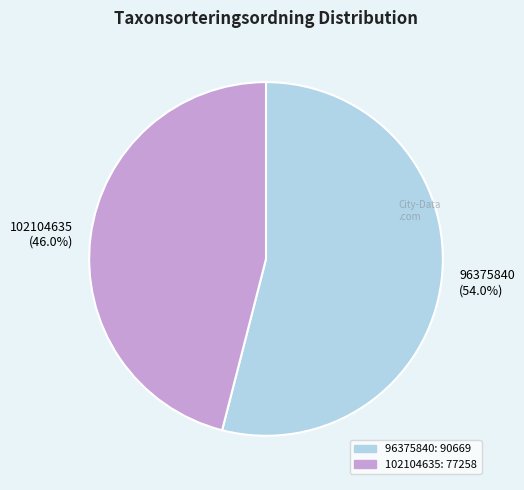

Rank the categories by value from lowest to highest.

102104635, 96375840